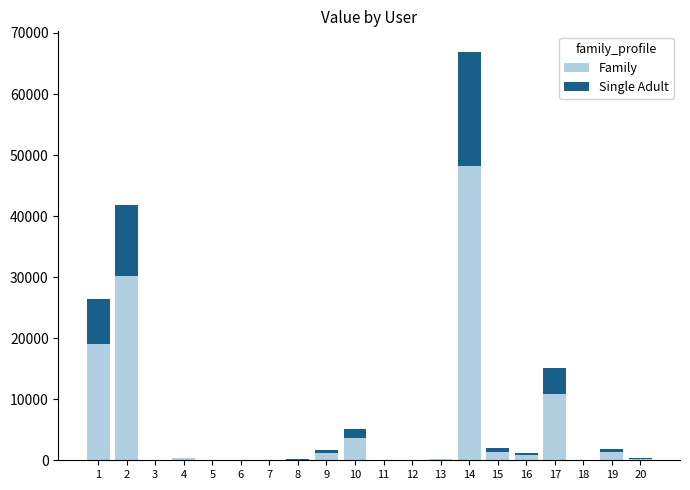

At which category is the sum across all series the highest?

14